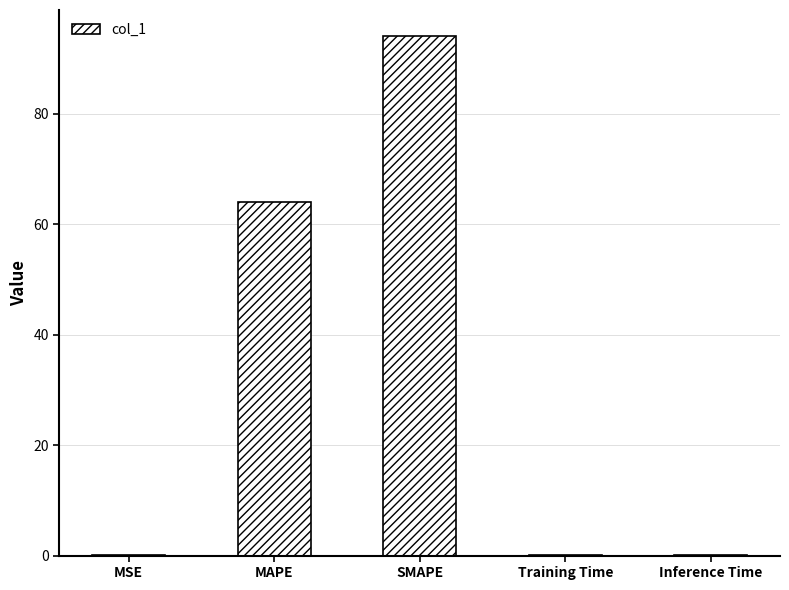

At which label is the value closest to 47?

MAPE